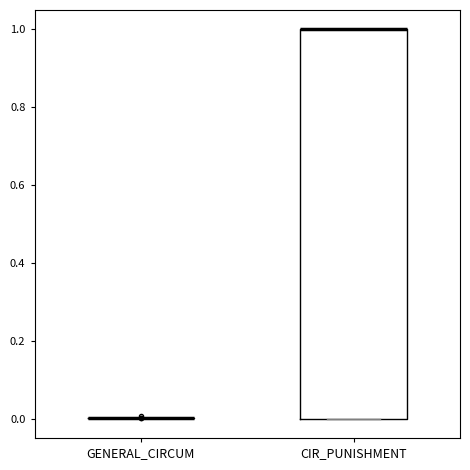

Reading left to right, transcribe this box plot: for each box, give where its median line is, the range the box spans, and where its two whiskers end, as read against the y-axis. The values are not printed on the chart, so give them approximately, as read against the axis.

GENERAL_CIRCUM: box collapsed to a line at 0, whiskers 0 to 0
CIR_PUNISHMENT: median 1 (drawn on the box's upper edge), box 0 to 1, whiskers 0 to 1